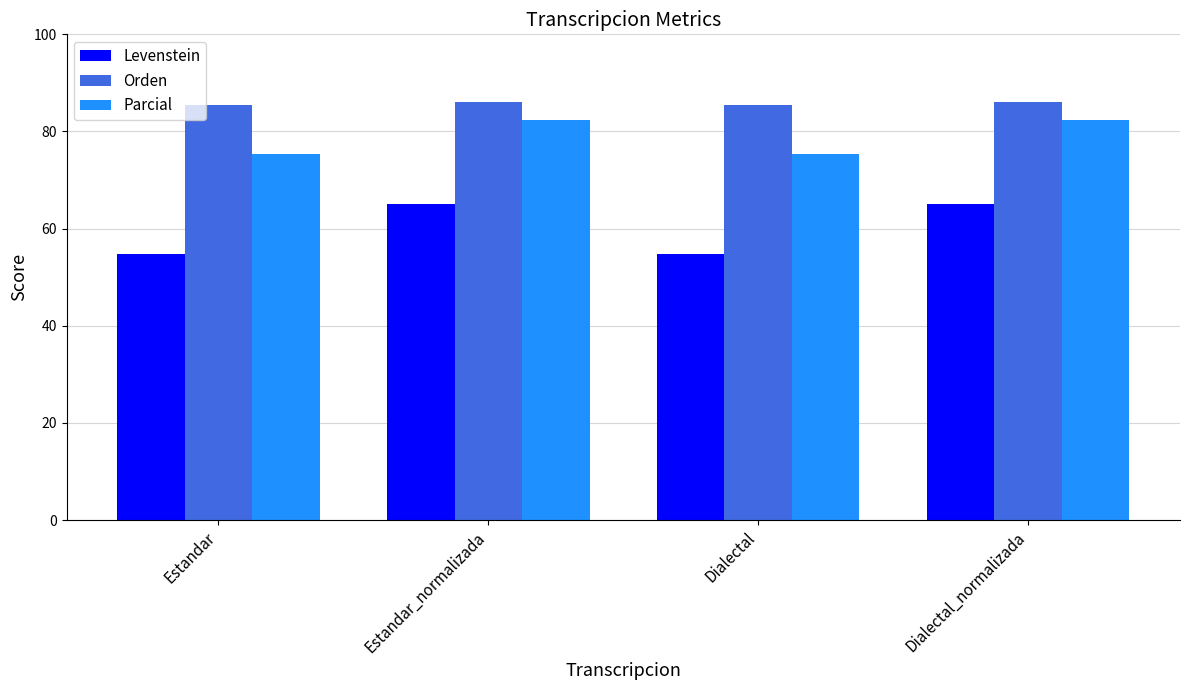

What is the total value across all series at Estandar_normalizada?

233.7